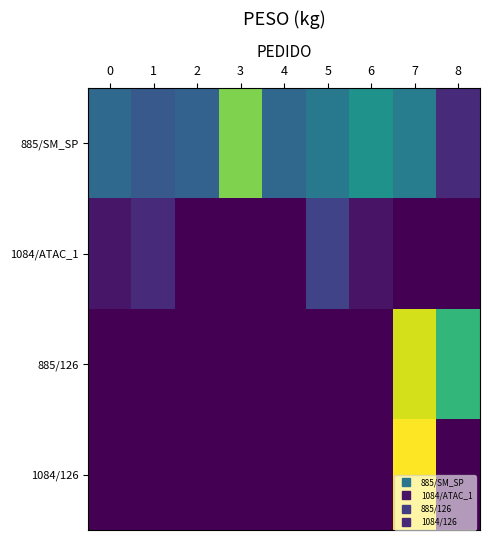

Count the number of data series in this chart.

4